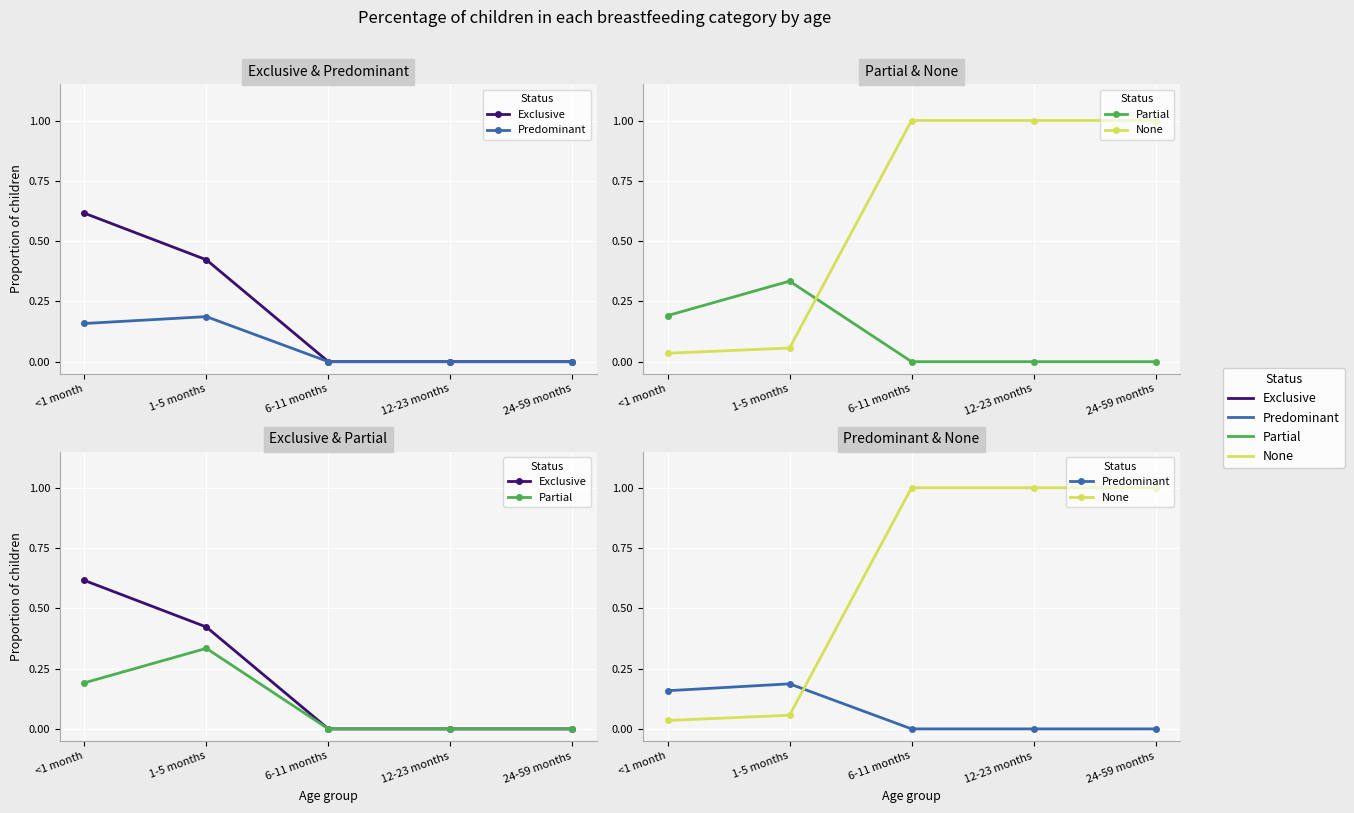

At which category does the chart reach its minimum across all series?

6-11 months